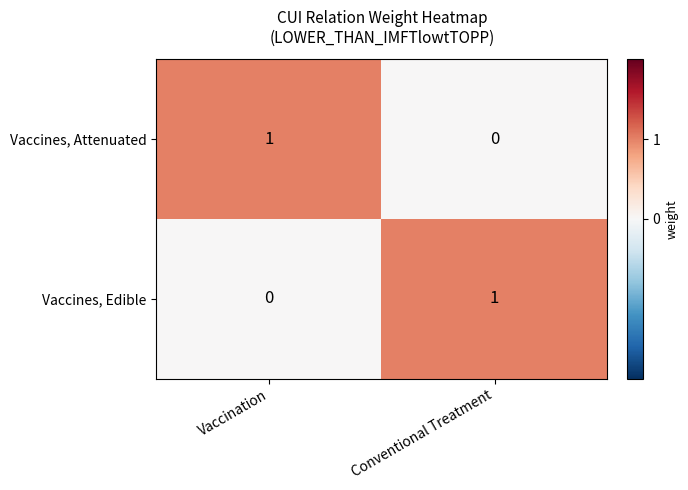

Reading left to right, list all the values displayed in this chart.

Vaccines, Attenuated: Vaccination=1	Conventional Treatment=0
Vaccines, Edible: Vaccination=0	Conventional Treatment=1